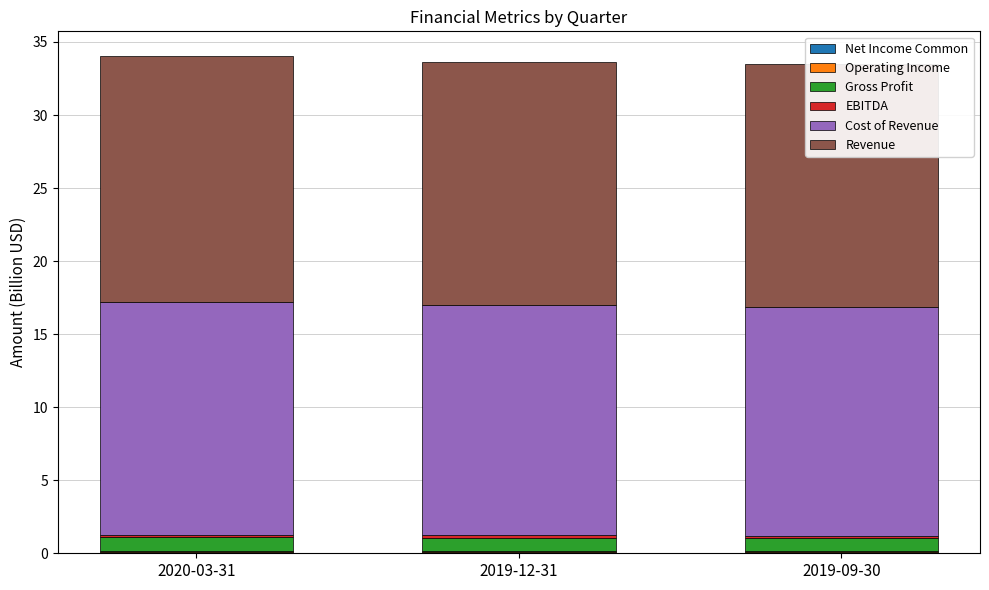

Which category has the highest value in the Operating Income series?

2020-03-31